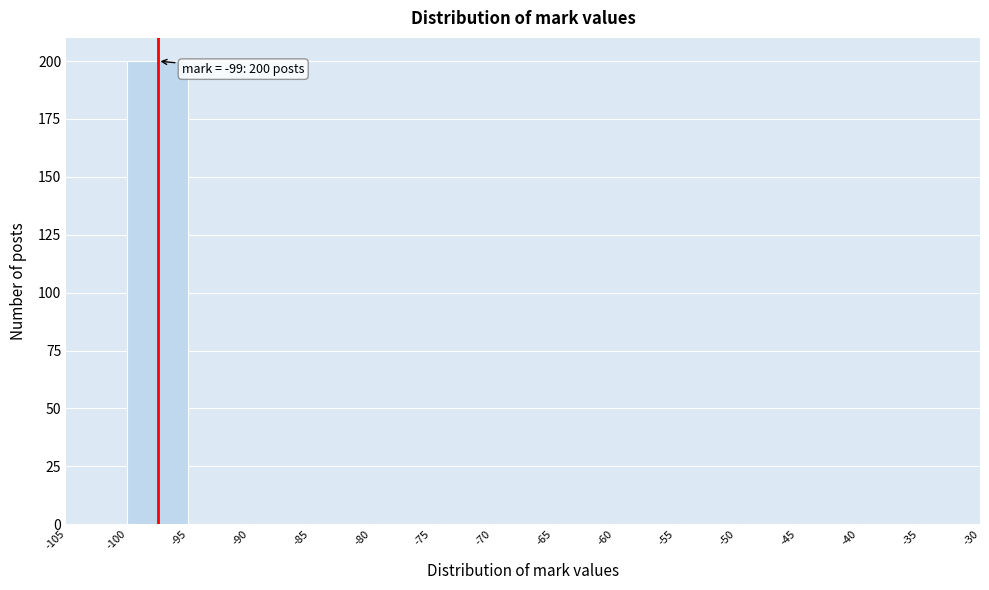

Which range on the x-axis has the tallest bar?

-100 to -95